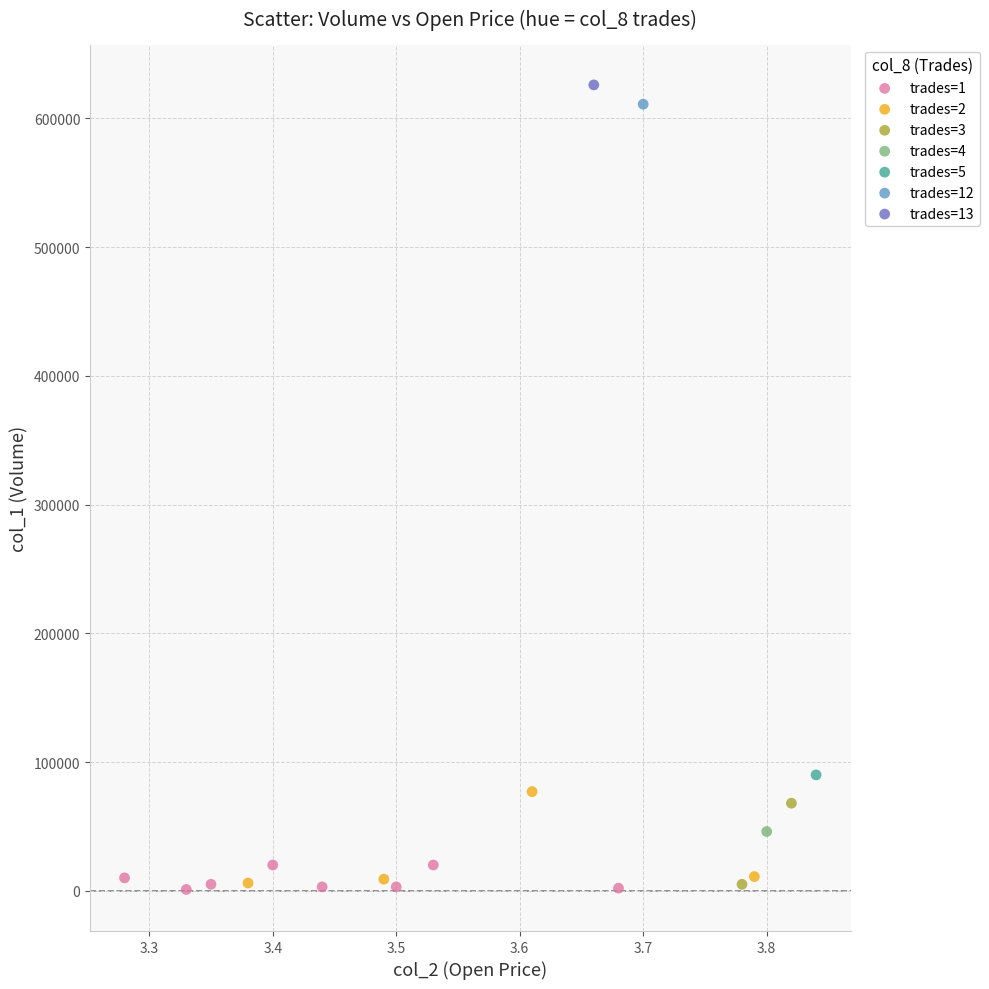

What are all the series names shown in the legend?

trades=1, trades=2, trades=3, trades=4, trades=5, trades=12, trades=13